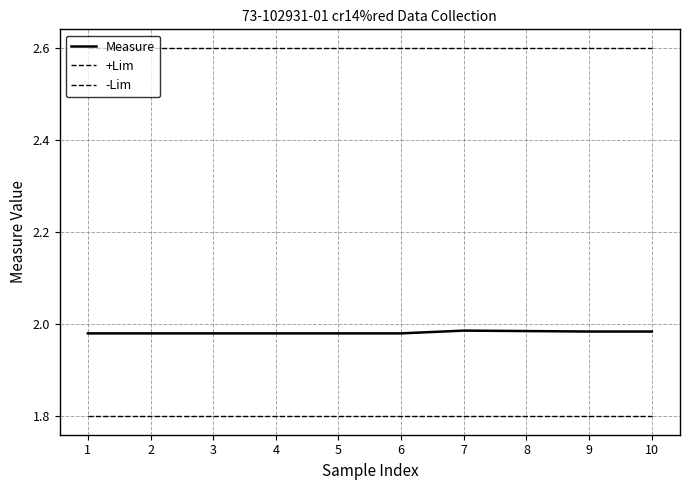

At which category does the chart reach its minimum across all series?

1